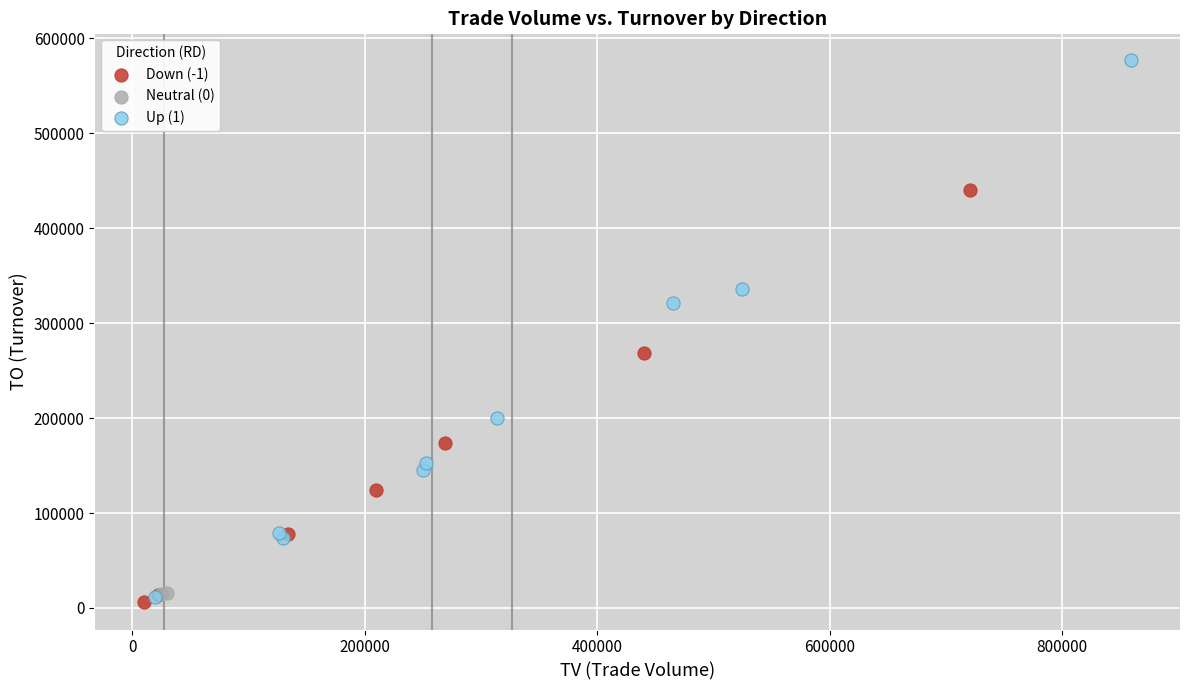

Which series has the widest spread of Y values?

Up (1)